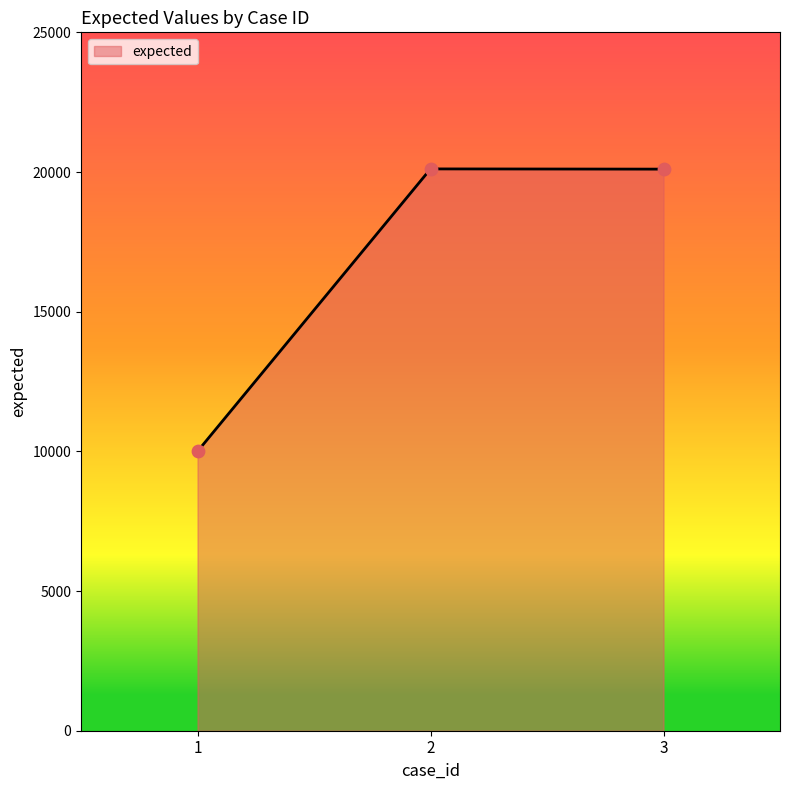

Which has a higher value, 3 or 1?

3